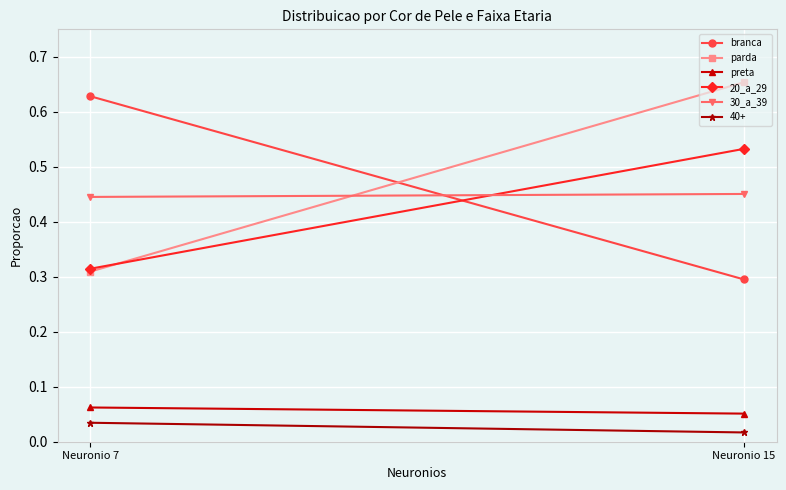

At how many categories does at least one series exceed 0?

2